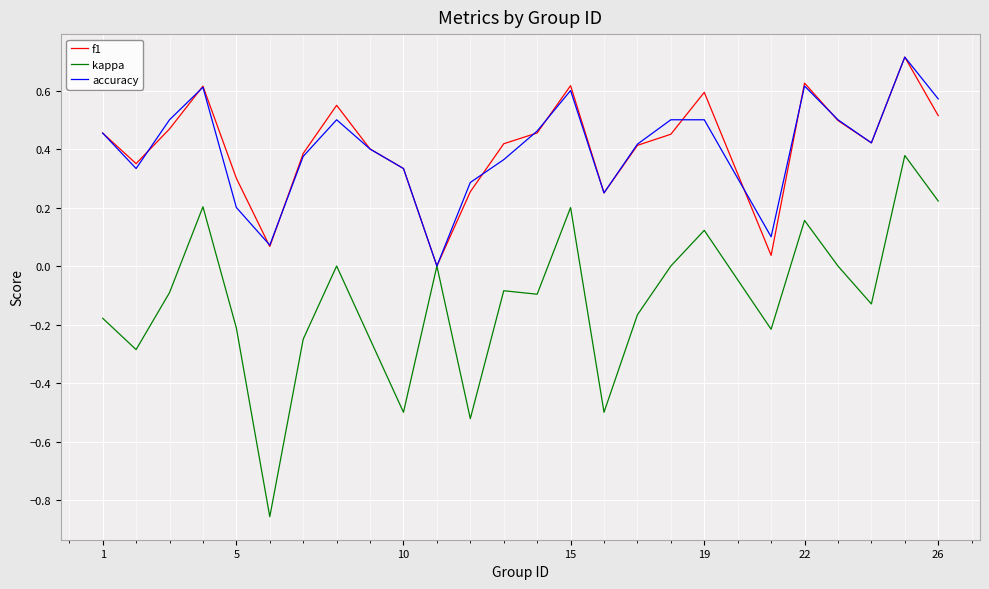

What is the greatest value displayed?

0.7